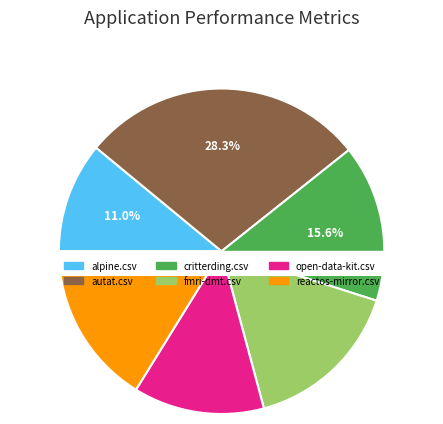

Is it true that alpine.csv is 11% of the pie?

True